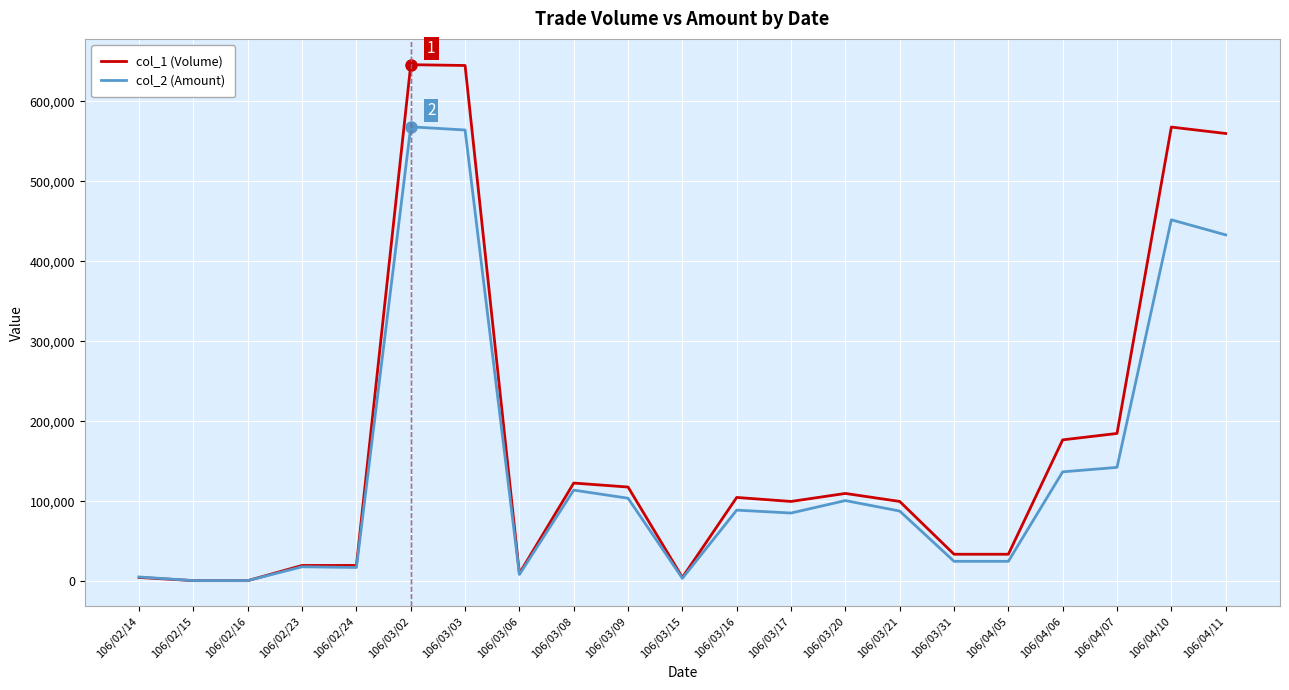

Read the col_1 (Volume) value at 106/03/20, to the nearest 50.

110000